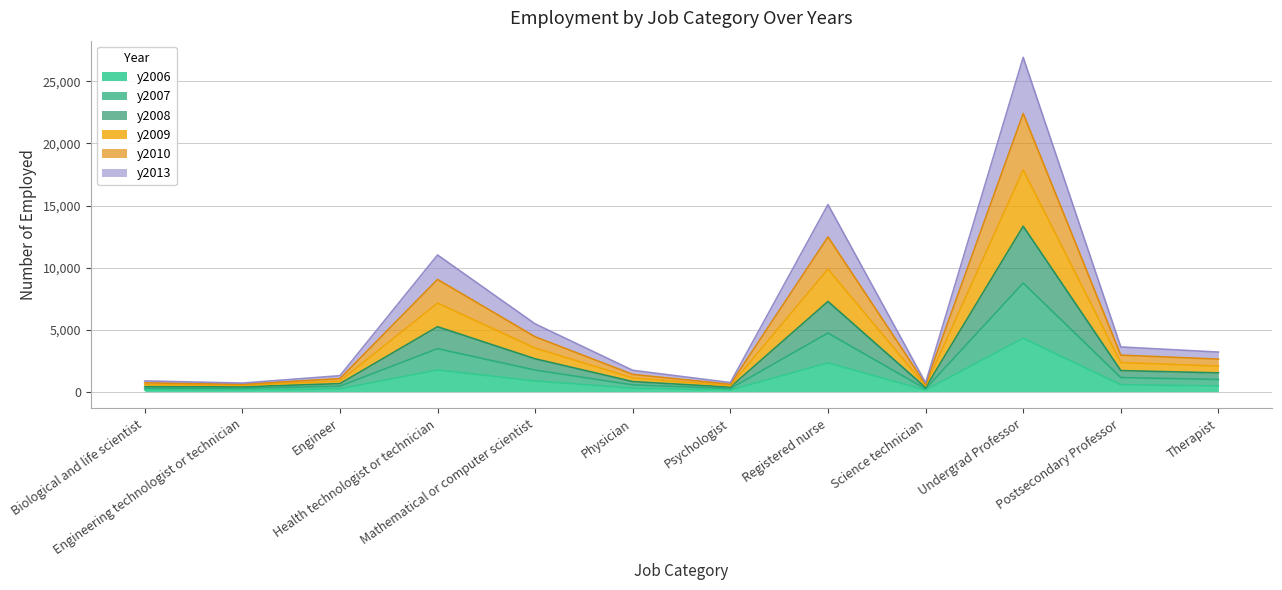

List the series in order of their peak value, lowest first.

y2006, y2013, y2007, y2008, y2010, y2009